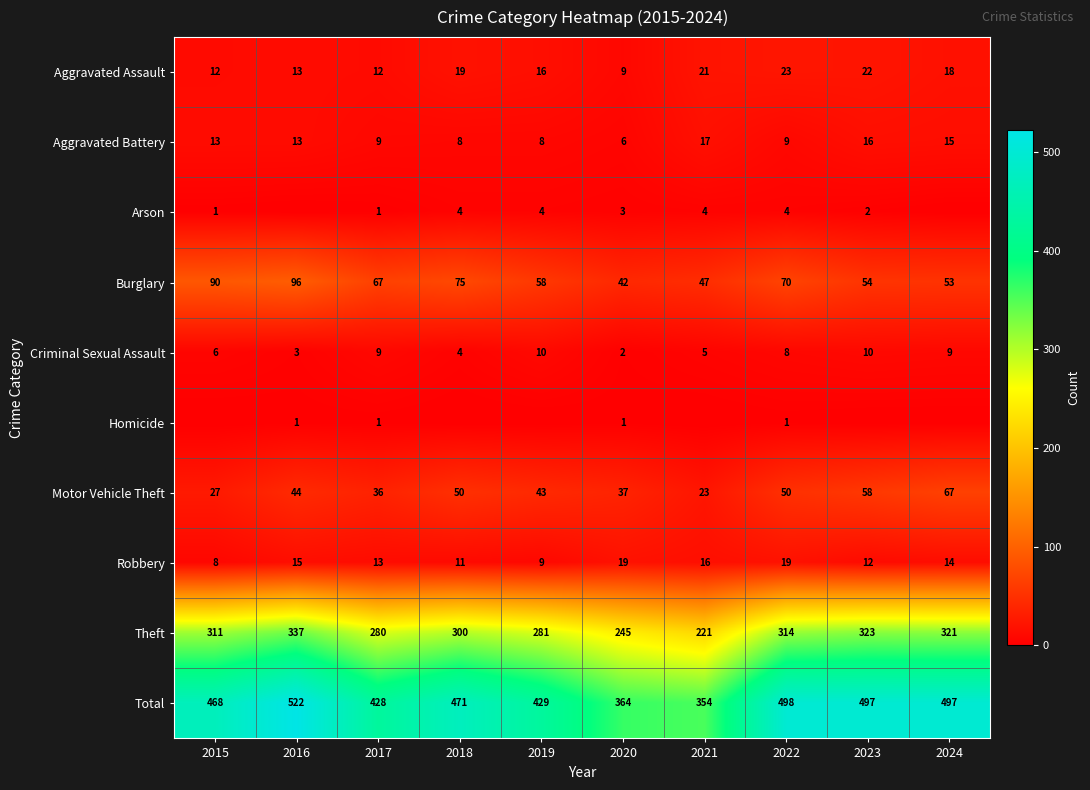

True or false: Criminal Sexual Assault has a value of 9 at 2024.

True